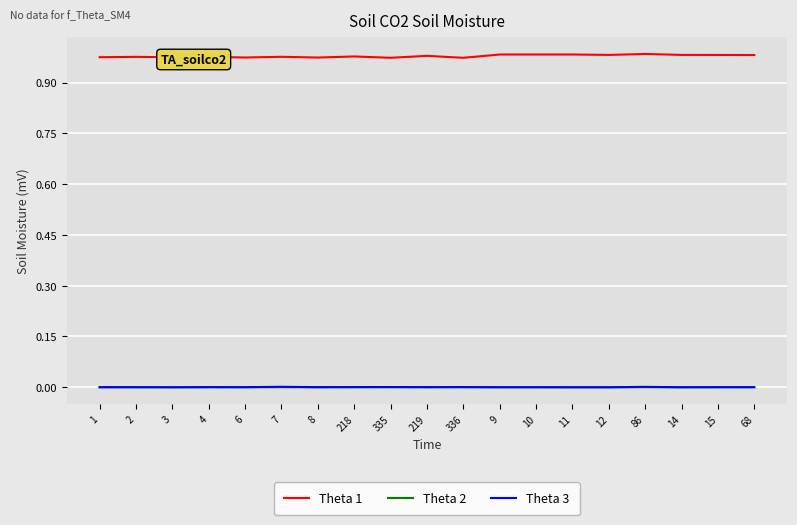

The Theta 2 series shows 0.0 at 6. True or false?

True